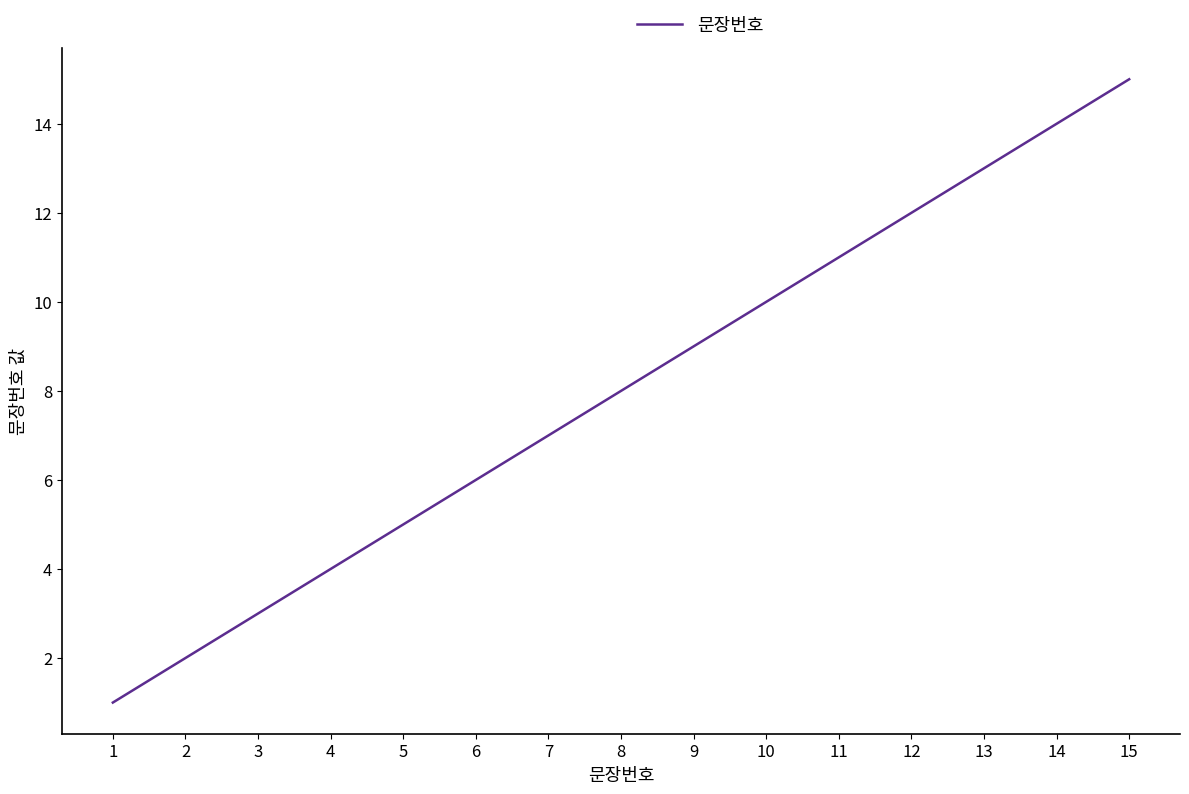

What is the average value?

8